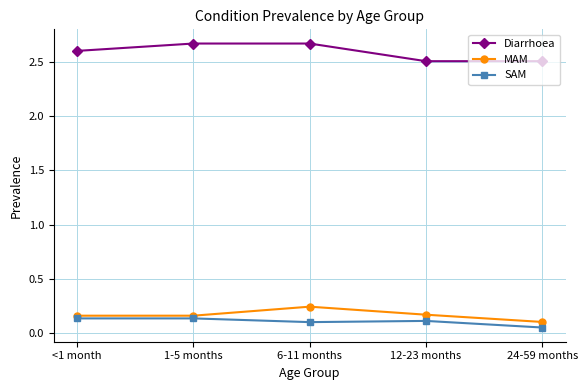

What are all the series names shown in the legend?

Diarrhoea, MAM, SAM